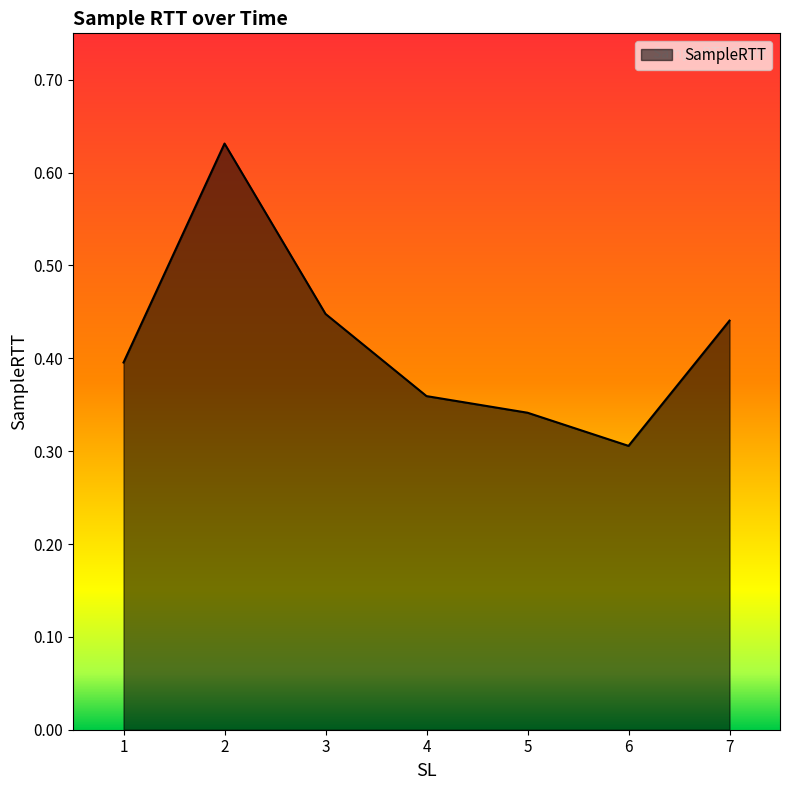

Rank the categories by value from highest to lowest.

2, 3, 7, 1, 4, 5, 6